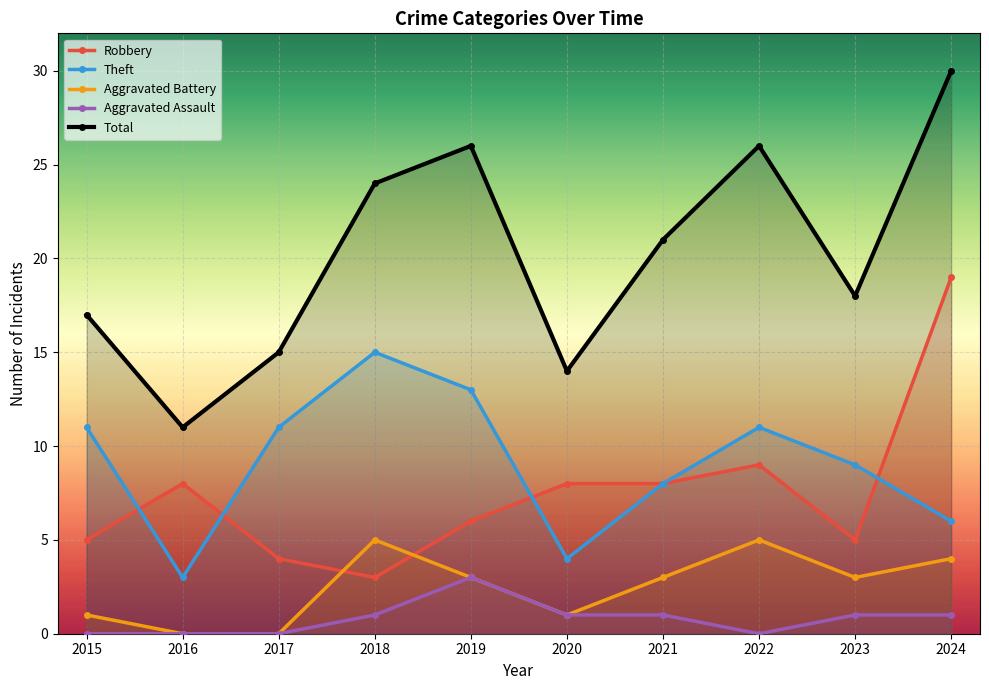

Reading left to right, transcribe all the data shown in this chart.

Robbery: 2015=5	2016=8	2017=4	2018=3	2019=6	2020=8	2021=8	2022=9	2023=5	2024=19
Theft: 2015=11	2016=3	2017=11	2018=15	2019=13	2020=4	2021=8	2022=11	2023=9	2024=6
Aggravated Battery: 2015=1	2016=0	2017=0	2018=5	2019=3	2020=1	2021=3	2022=5	2023=3	2024=4
Aggravated Assault: 2015=0	2016=0	2017=0	2018=1	2019=3	2020=1	2021=1	2022=0	2023=1	2024=1
Total: 2015=17	2016=11	2017=15	2018=24	2019=26	2020=14	2021=21	2022=26	2023=18	2024=30